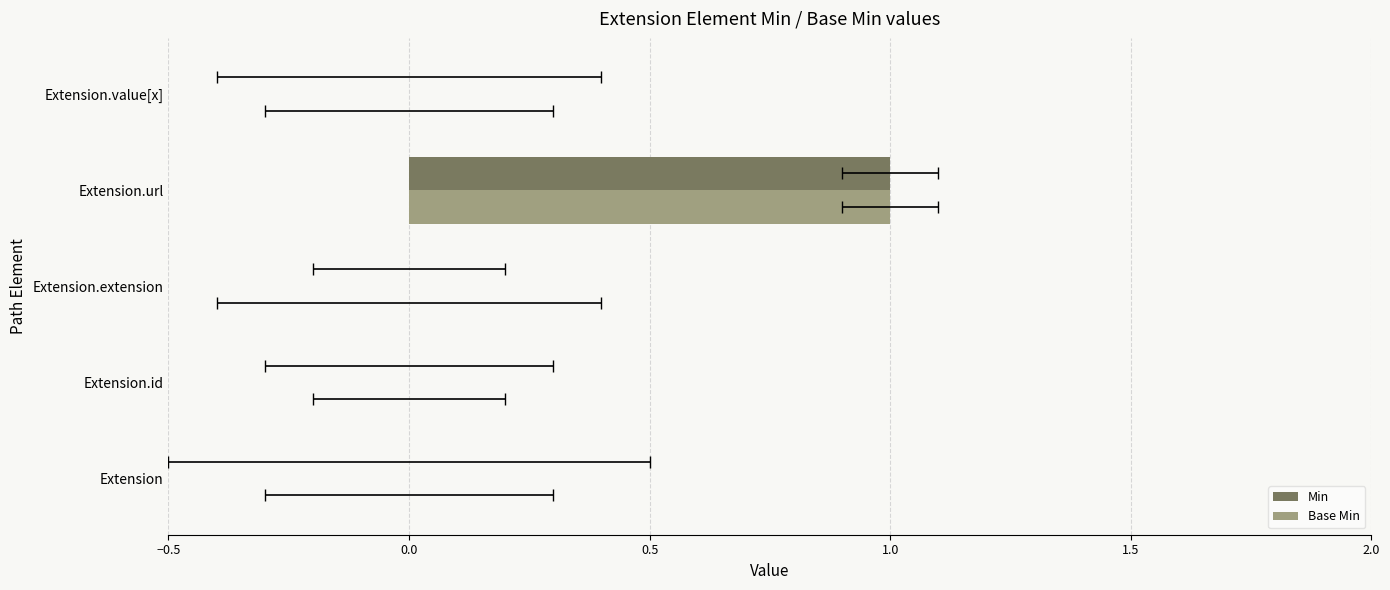

Which has a higher value, Extension.url or Extension.value[x]?

Extension.url